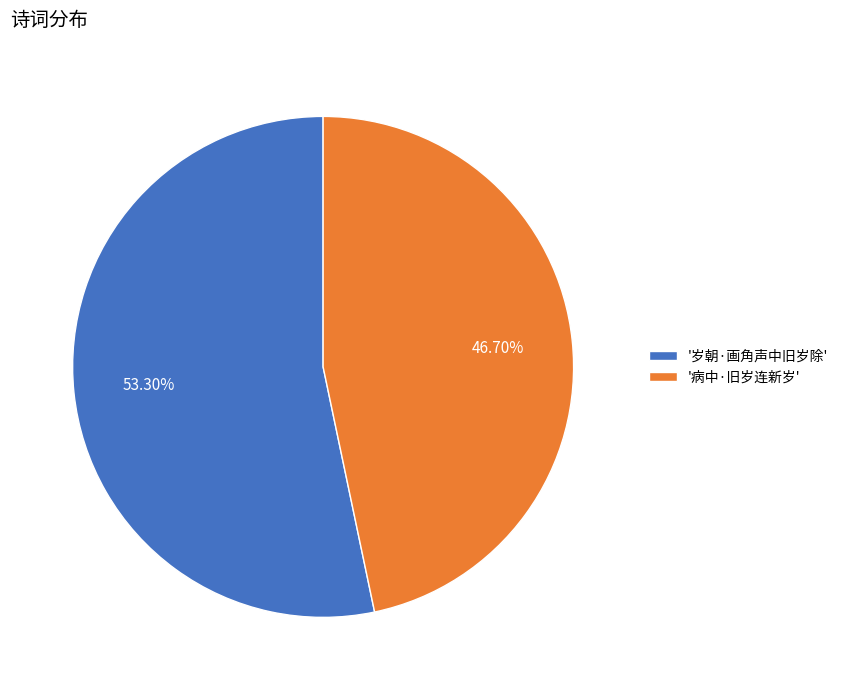

Which category has the smallest portion of the pie?

'病中·旧岁连新岁'